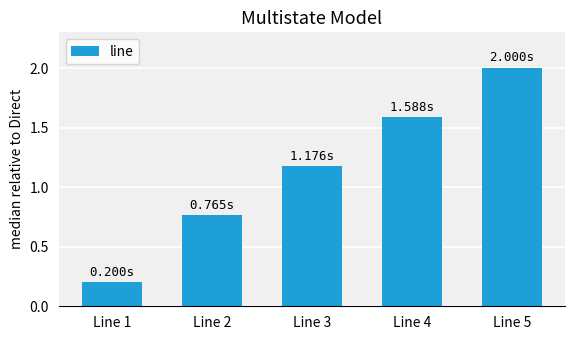

At which label does the data first exceed 1?

Line 3